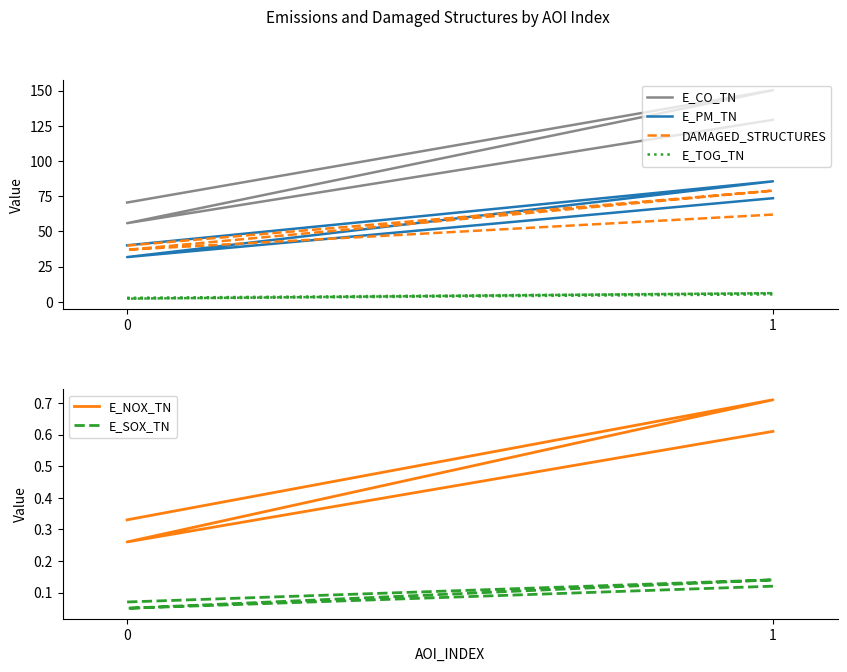

At which category is the sum across all series the highest?

1